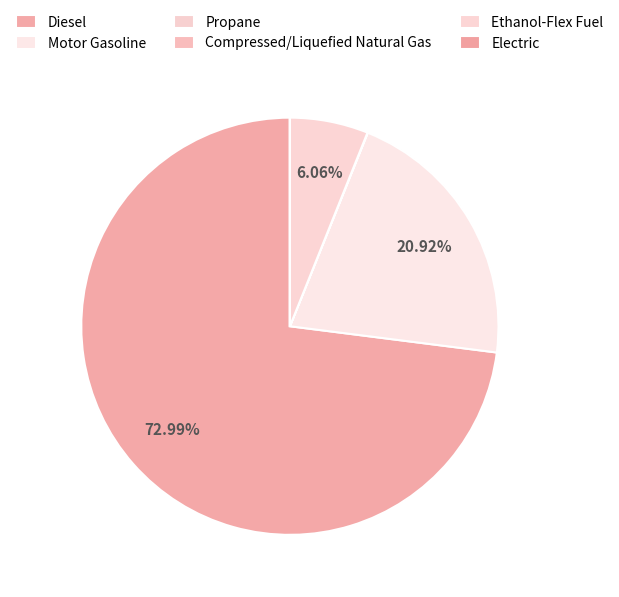

Which category has the smallest portion of the pie?

Electric